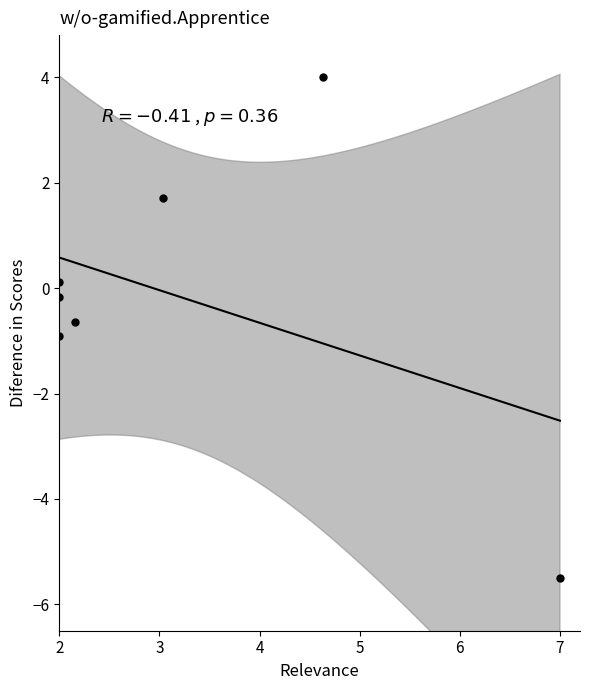

What is the range of Y values (max minus min)?

9.5